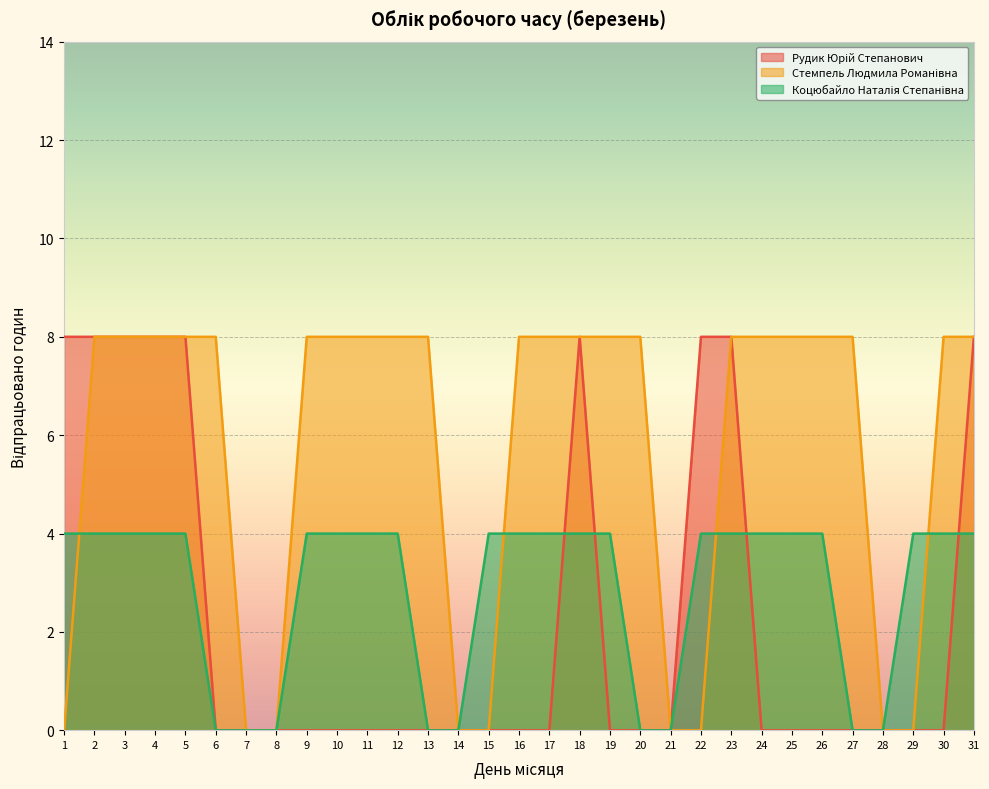

How many lines are shown in the chart?

3